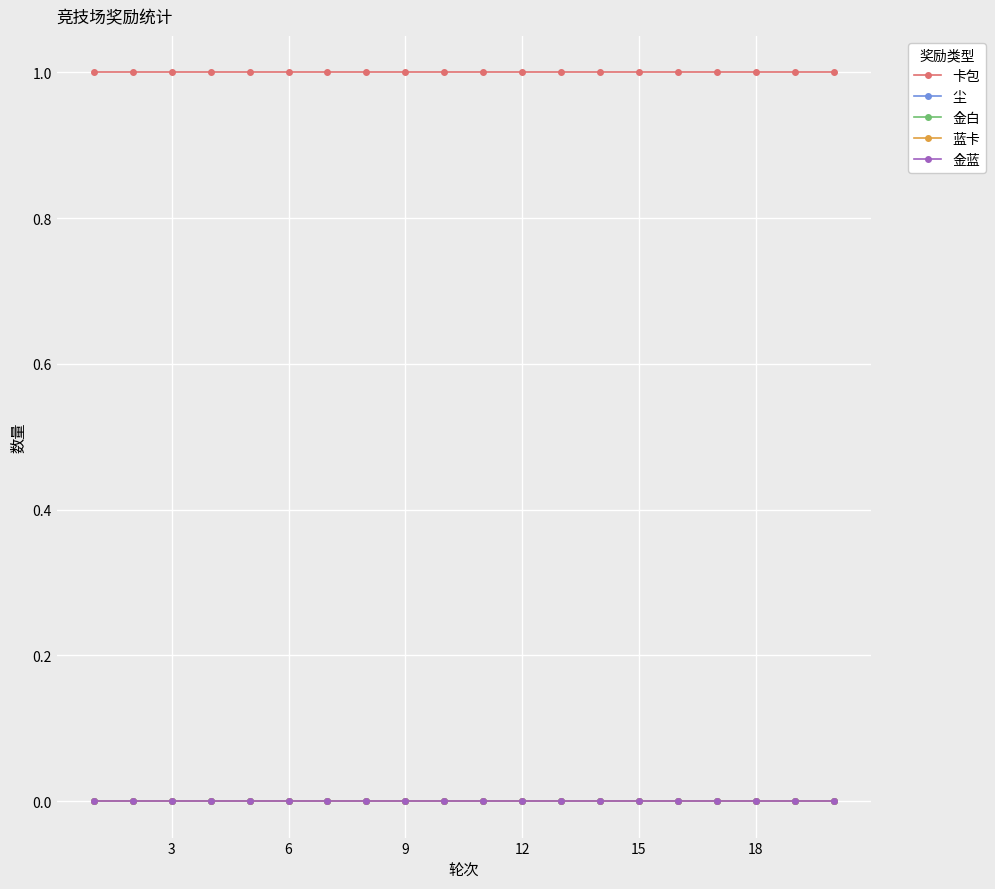

True or false: 金白 and 尘 cross at least once.

False